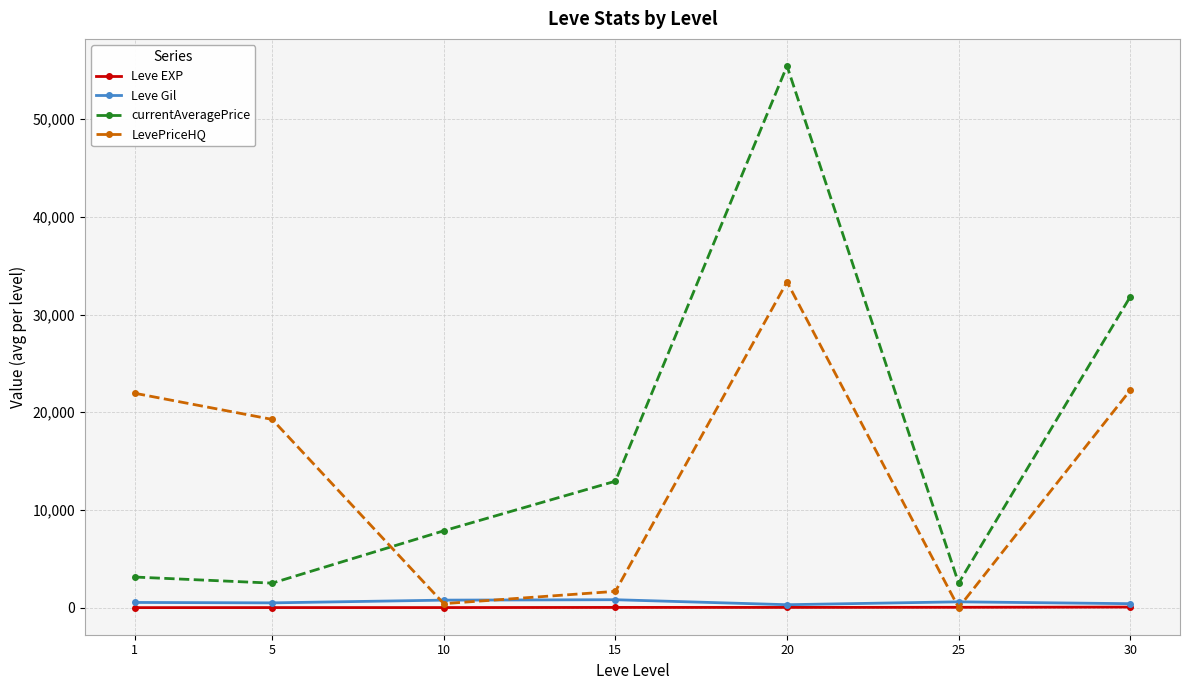

How many lines are shown in the chart?

4